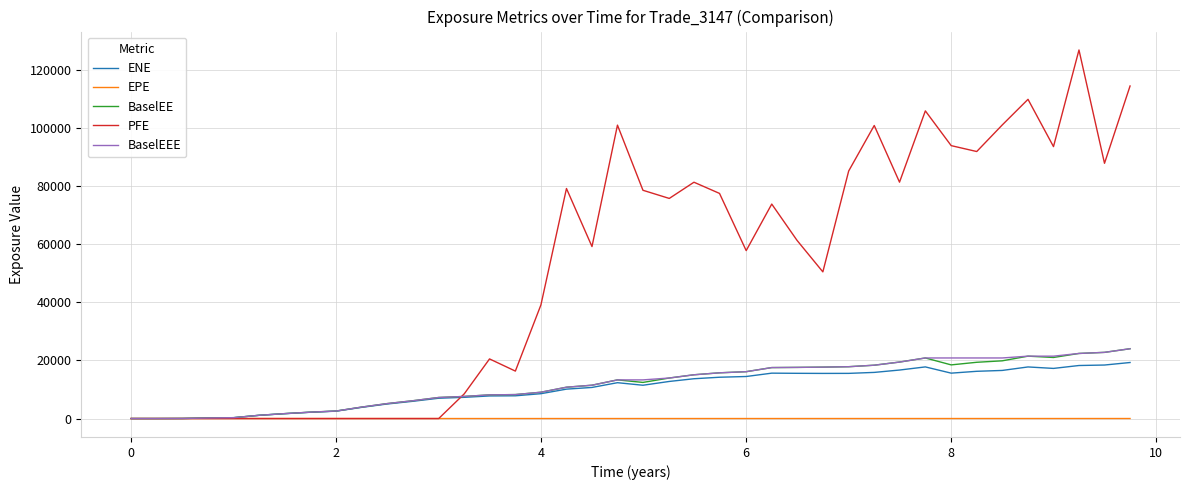

What is the greatest value displayed?

126944.0